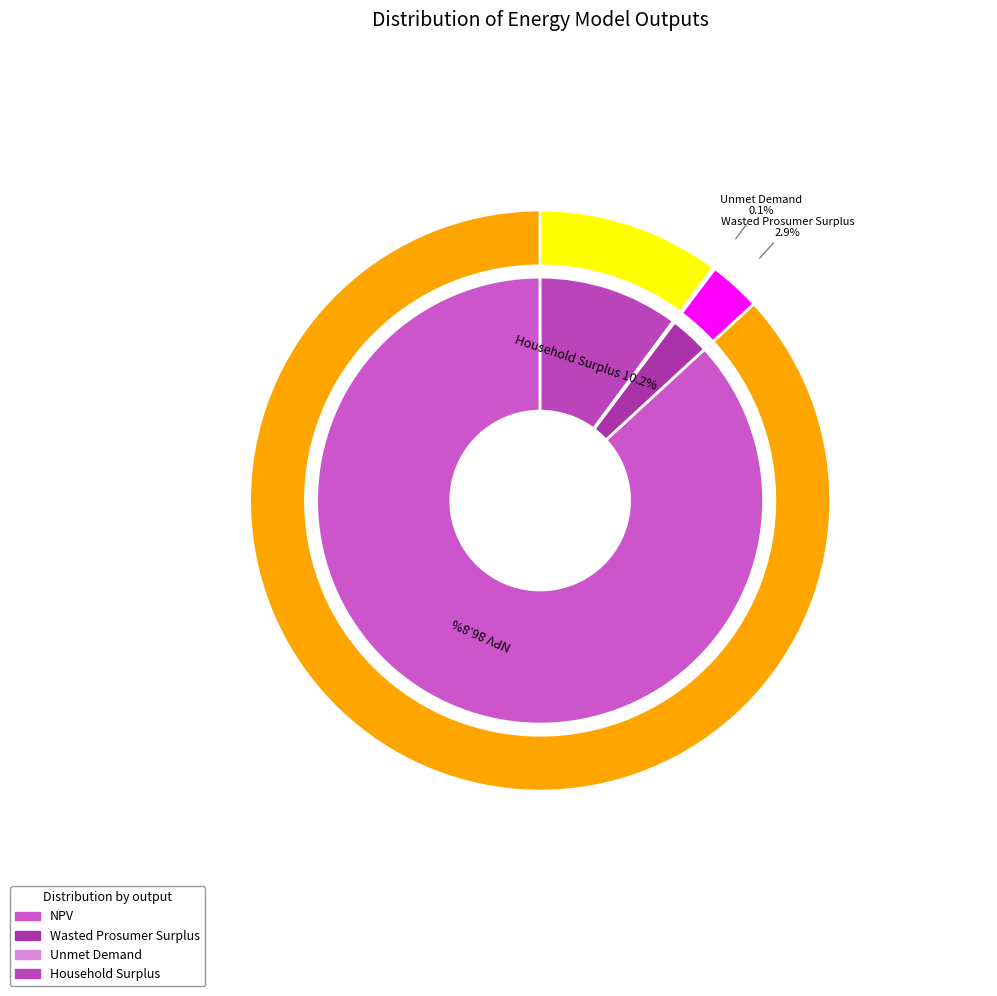

Which category has the smallest portion of the pie?

Unmet Demand